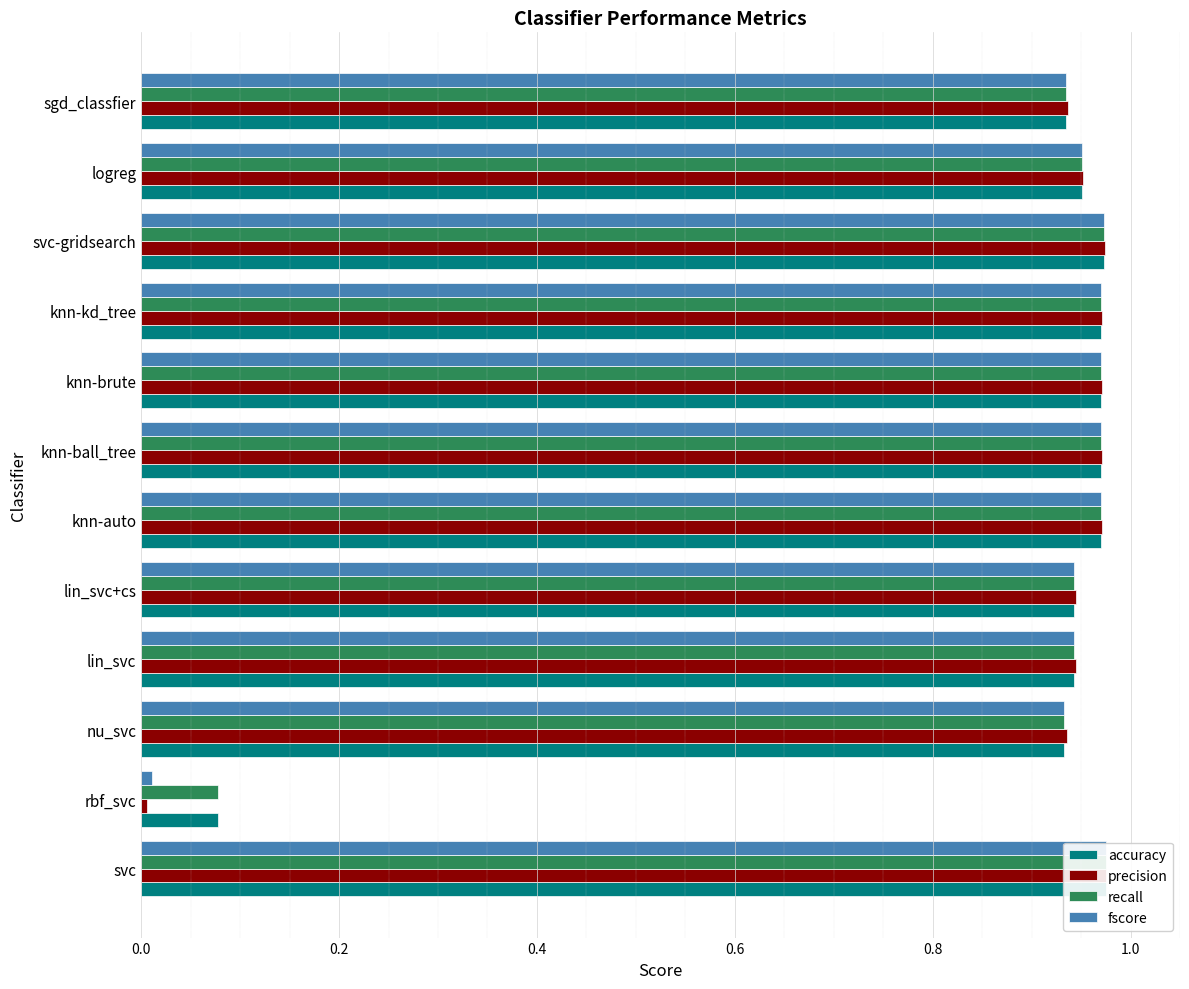

The value of recall at lin_svc is 0.9. True or false?

True